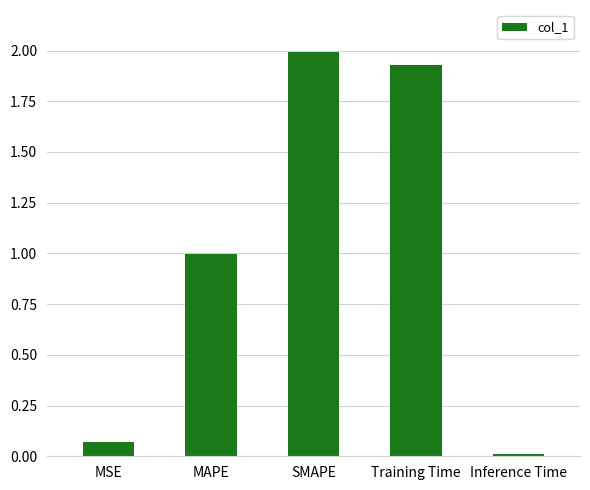

At which category does the chart reach its minimum across all series?

Inference Time